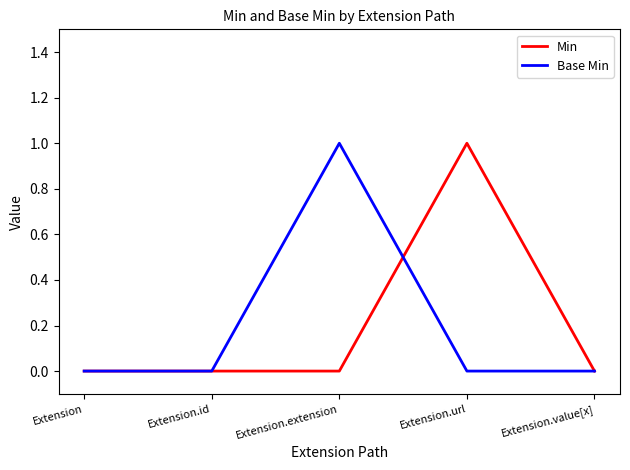

What position from the right is Extension.id?

4